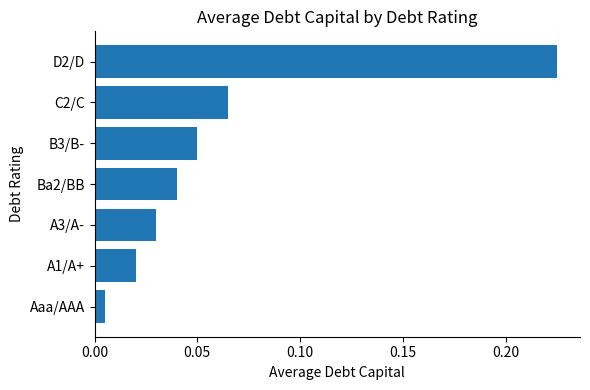

At which category does the chart reach its peak across all series?

D2/D